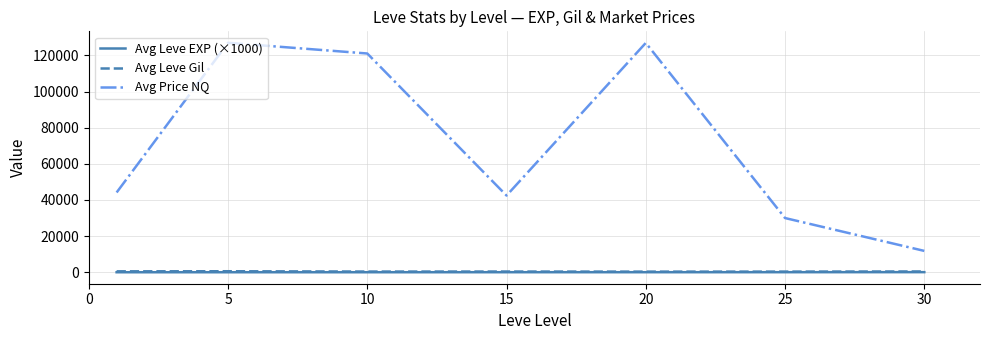

Which series has the largest total across all categories?

Avg Price NQ